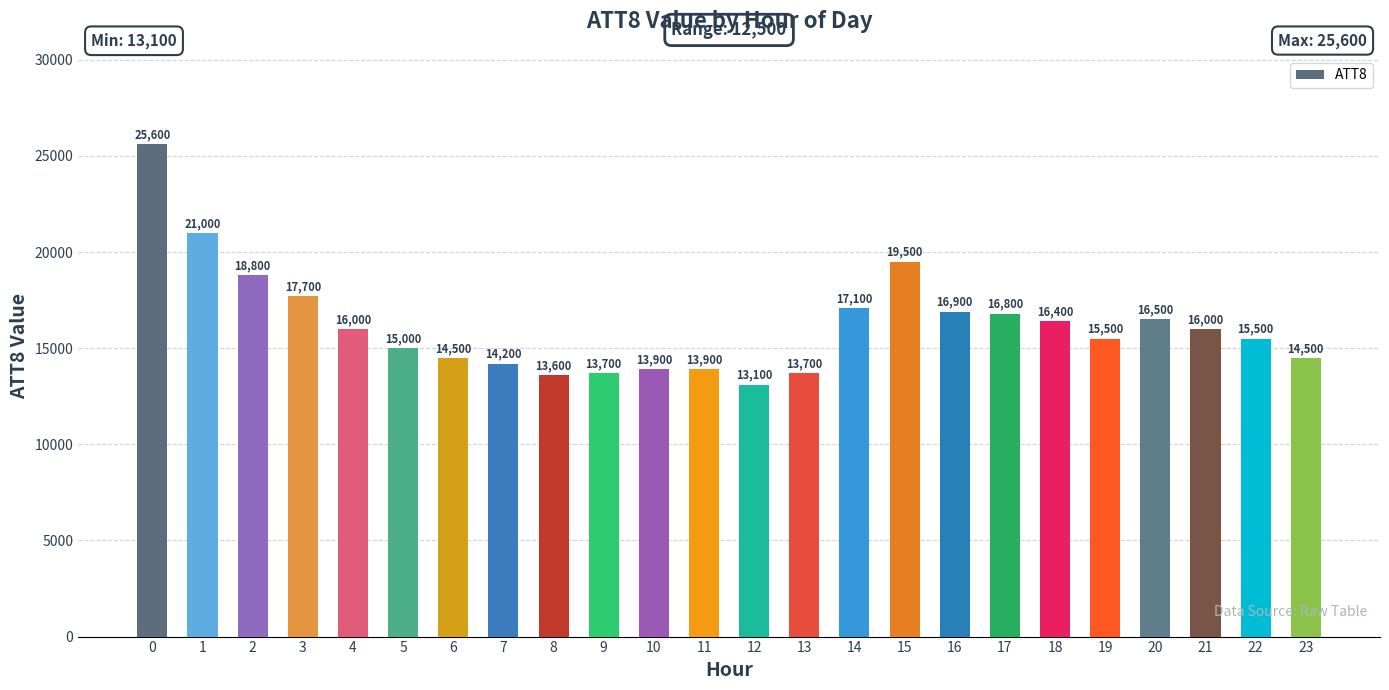

Between 4 and 22, which is larger?

4